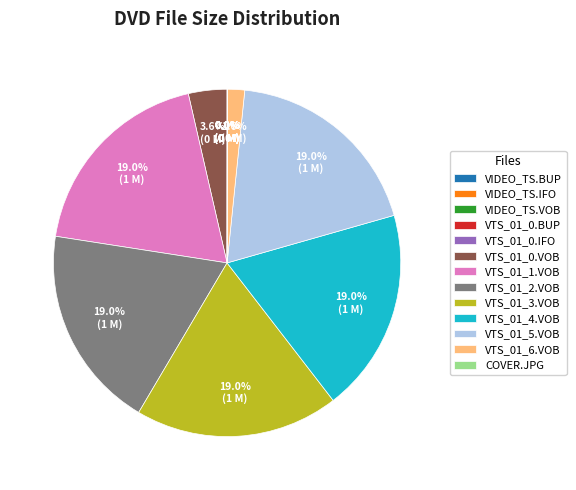

The VTS_01_2.VOB slice represents 19% of the pie. True or false?

True